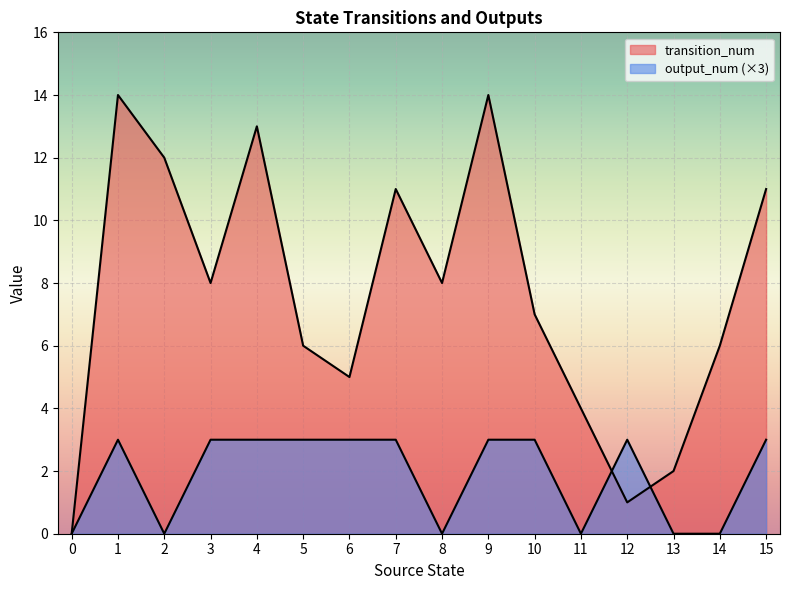

What is the average value of the transition_num series?

8